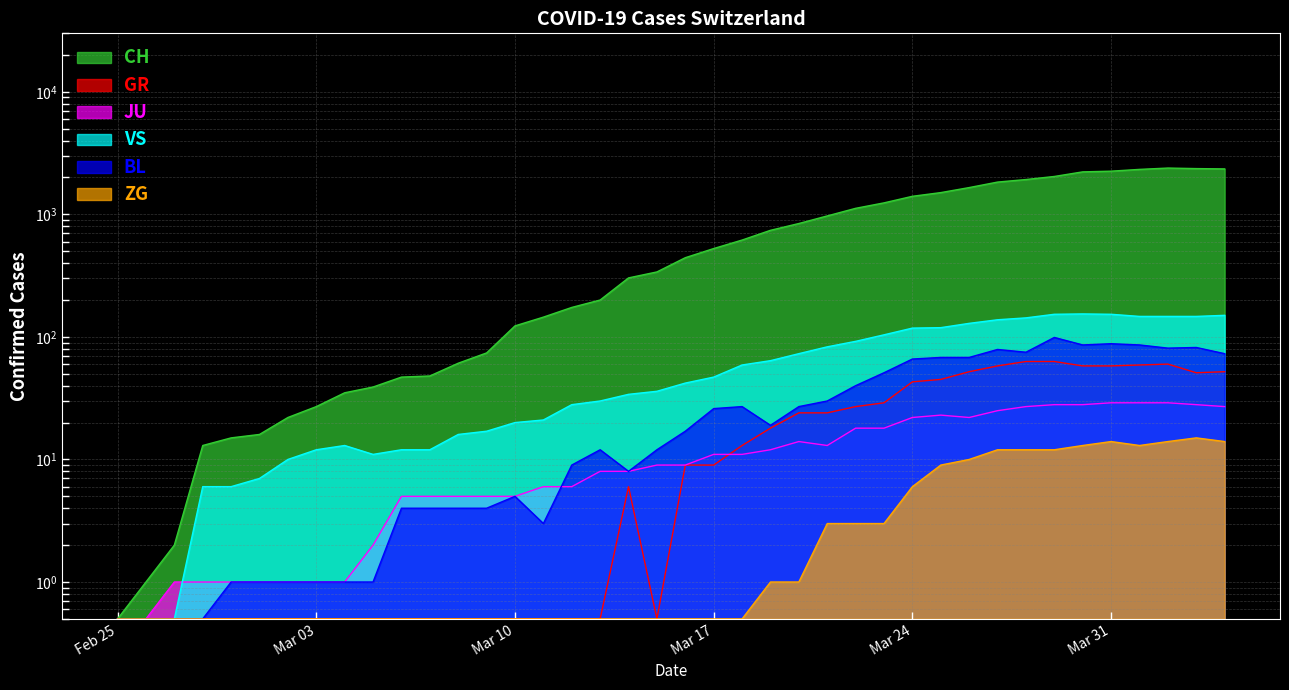

What position from the left is 2020-04-04?

40